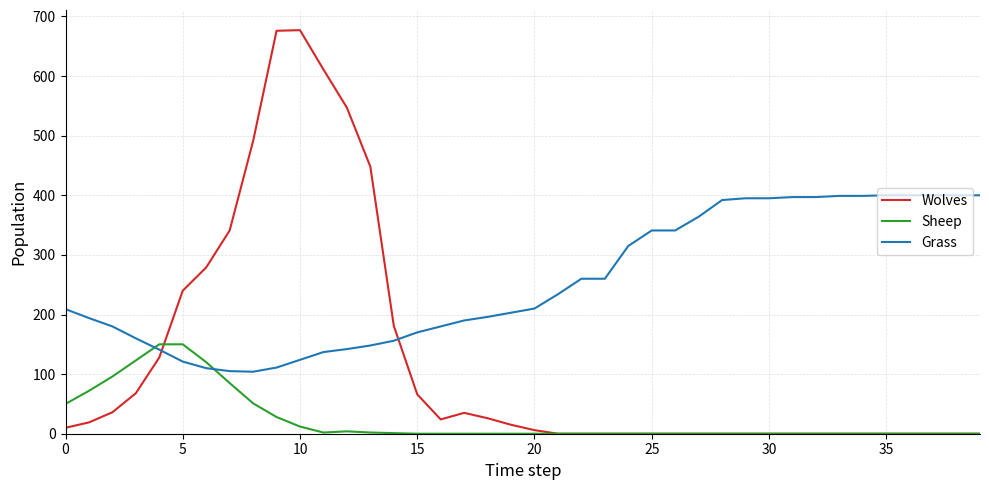

After their last crossing, which series has the higher values: Wolves or Grass?

Grass